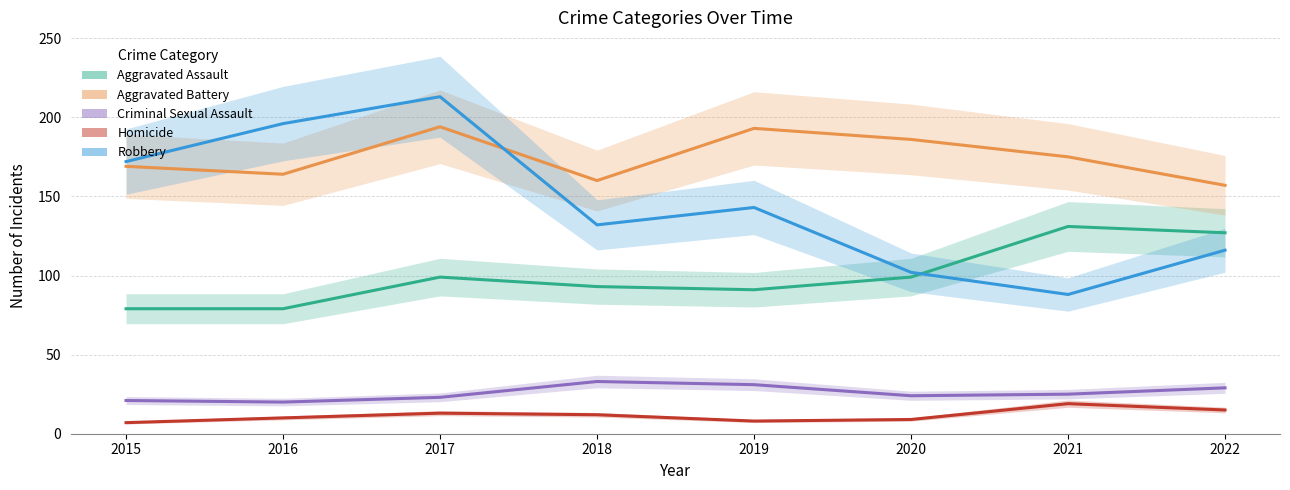

At which label does Criminal Sexual Assault first exceed 25?

2018